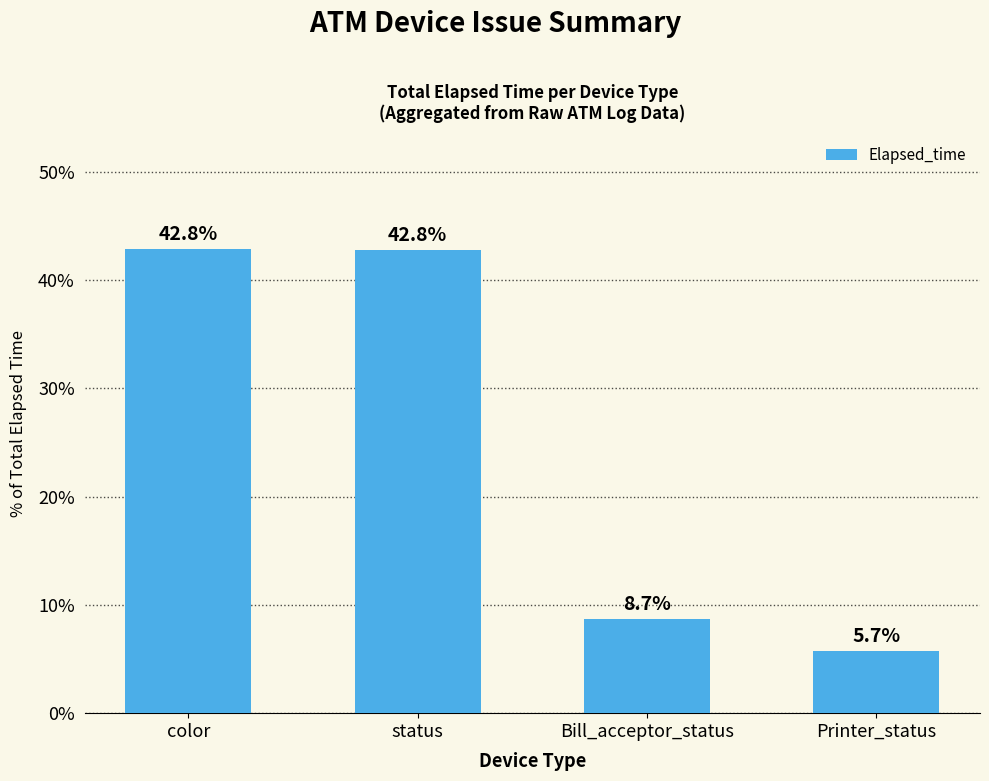

Is it true that the value at Bill_acceptor_status is 8.7?

True